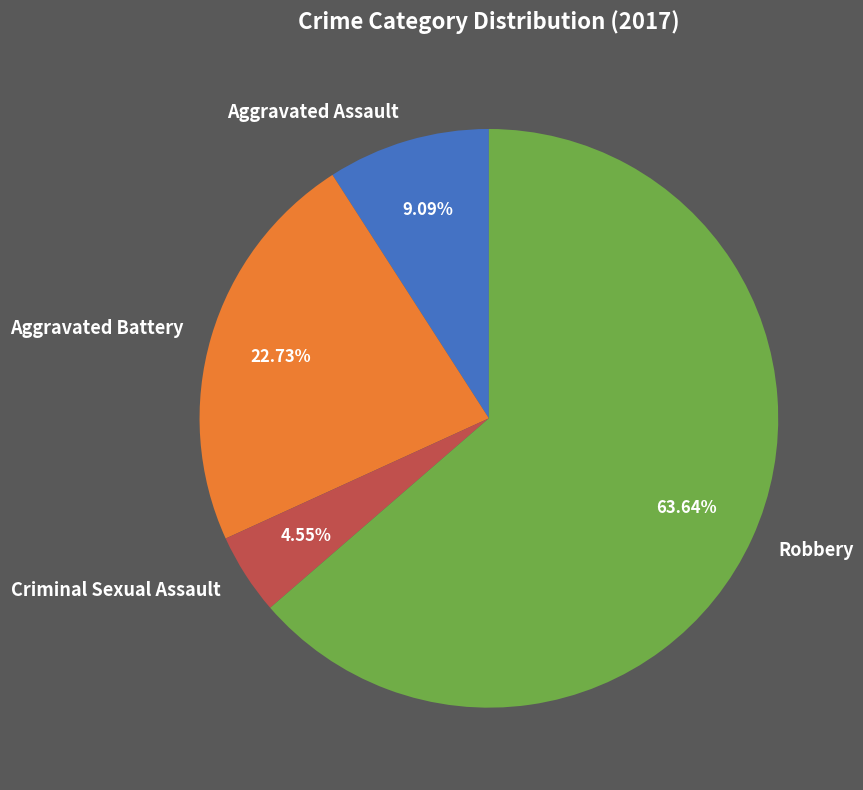

To the nearest percent, what is the difference between the Criminal Sexual Assault and Robbery slice percentages?

59%